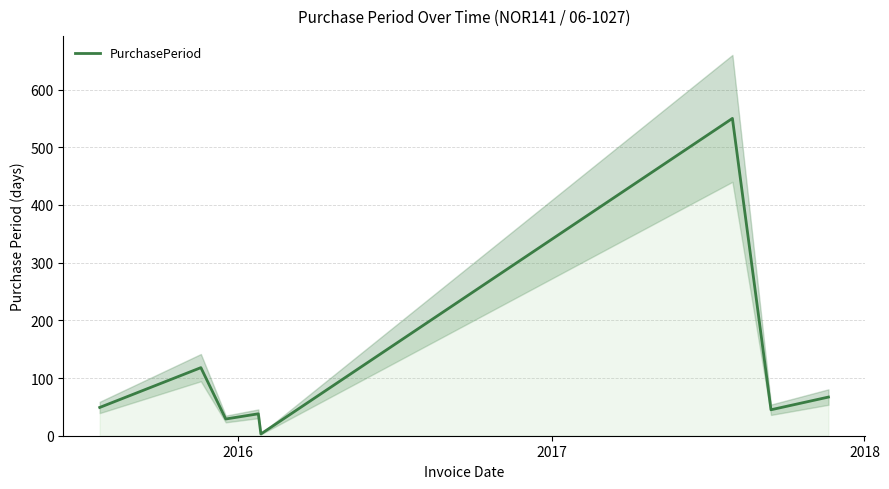

What is the maximum value for PurchasePeriod?

550